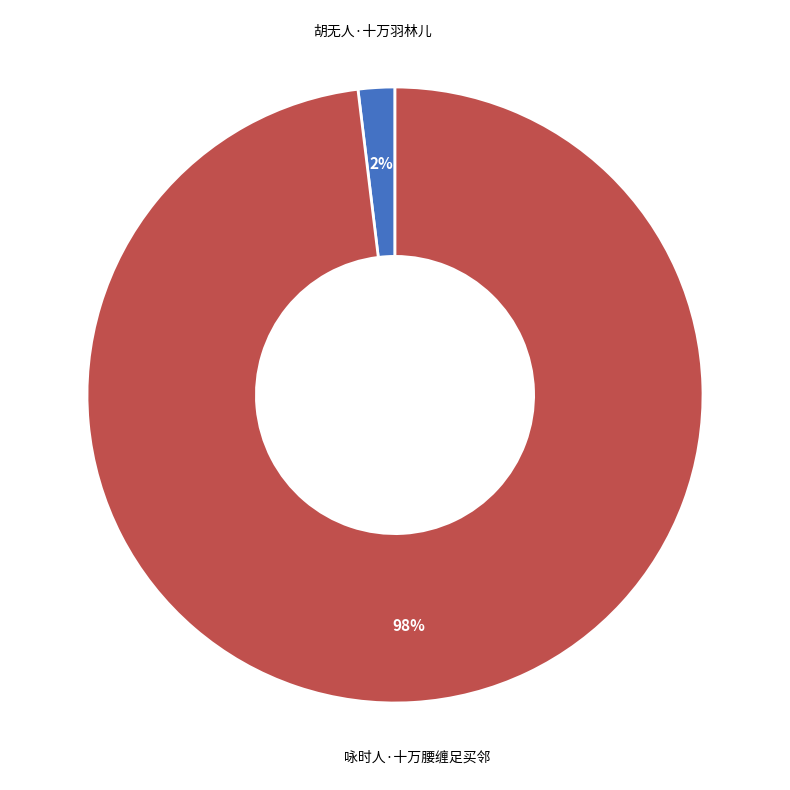

Is 胡无人·十万羽林儿 the majority of the pie?

No